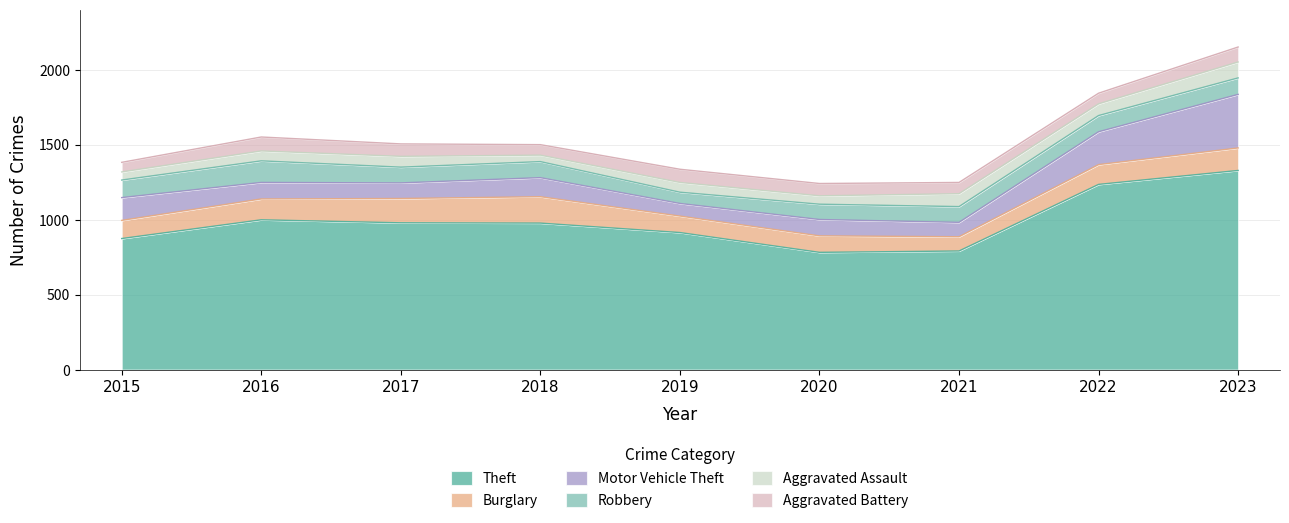

Which category has the lowest value across all series?

2018